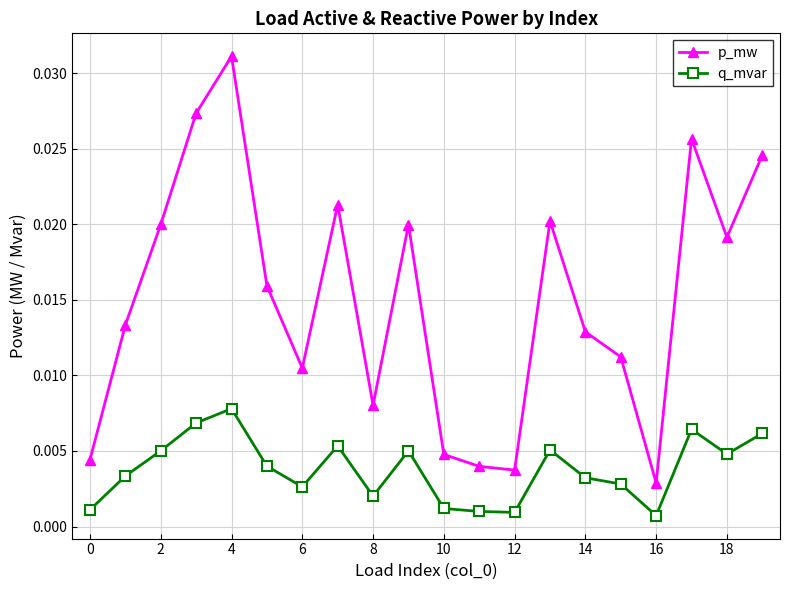

How many q_mvar values are between 0 and 1?

20